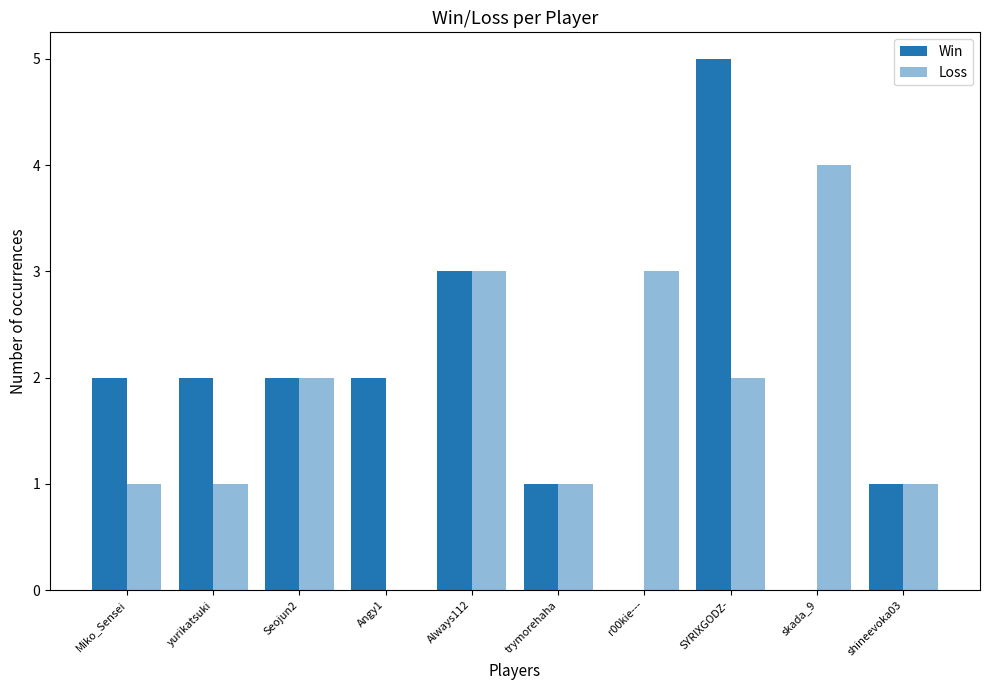

Does the chart contain stacked bars?

No